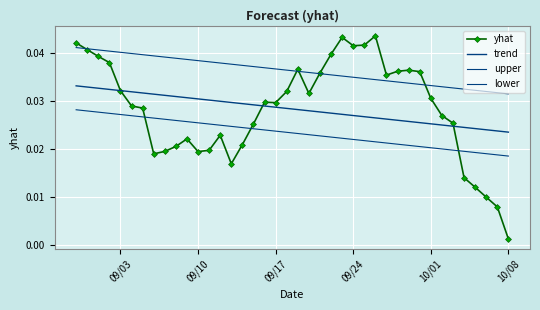

In yhat, how many points are lower than both neighbors (excluding endpoints)?

7